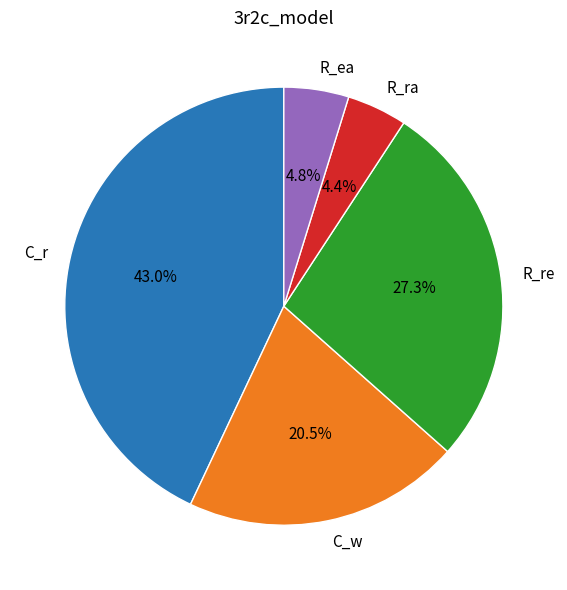

What is the largest slice in the pie chart?

C_r